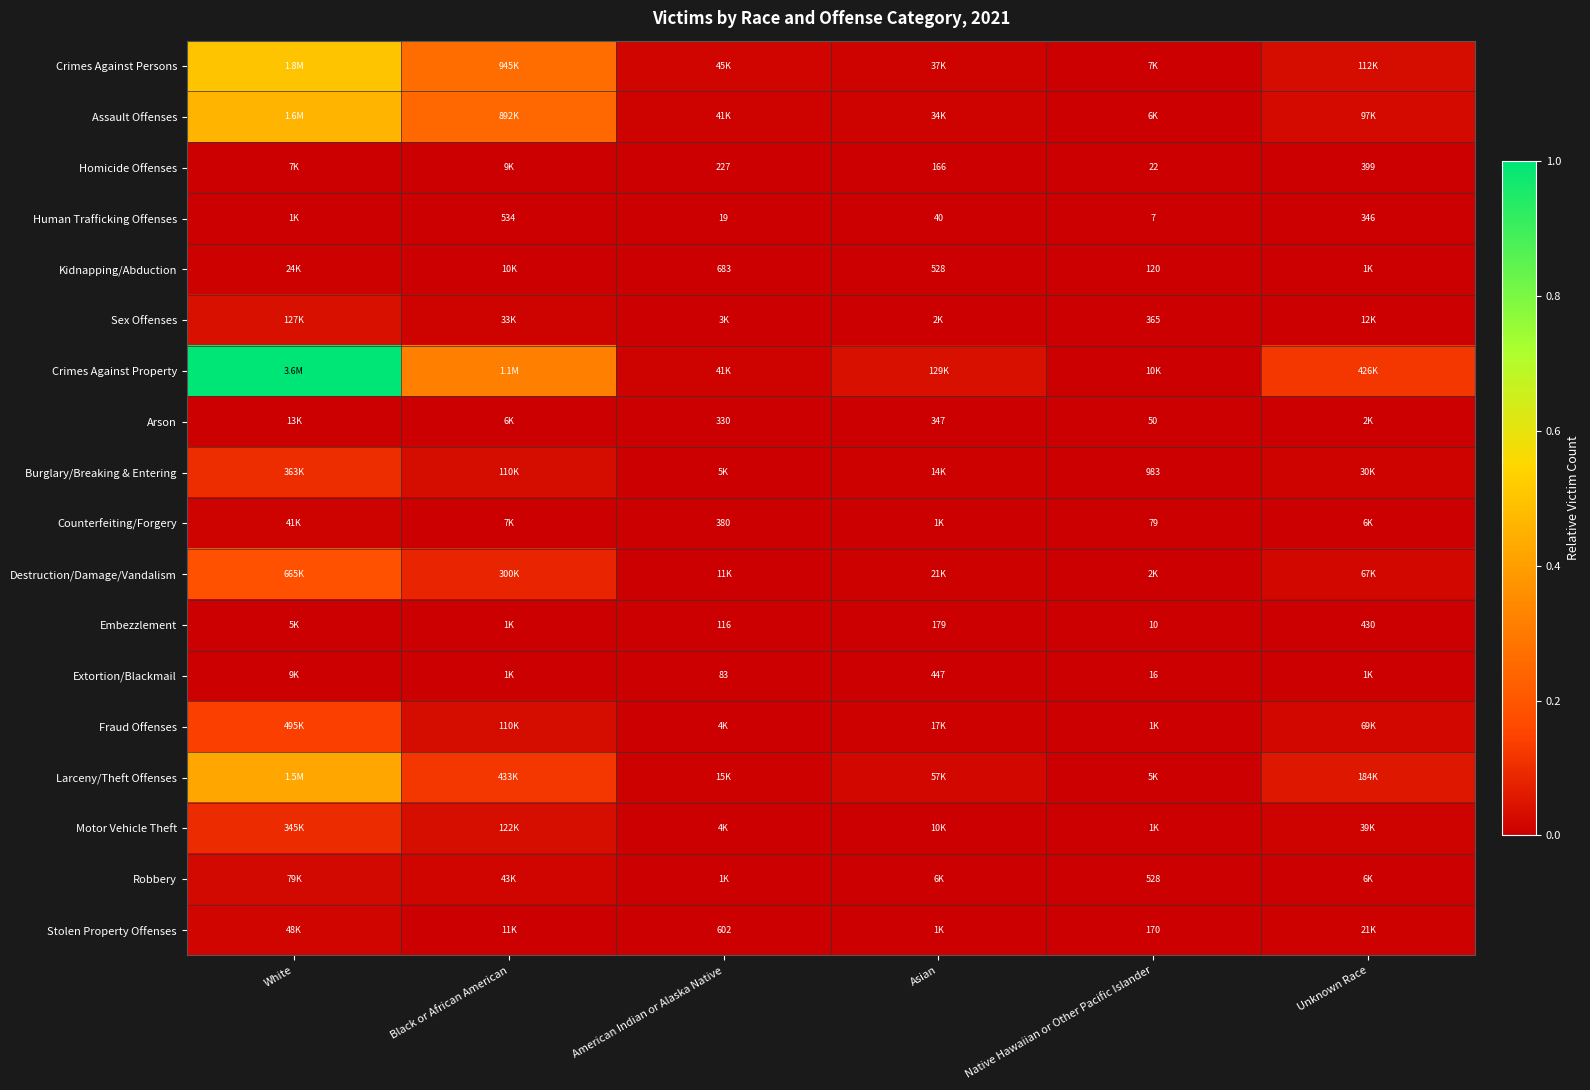

Which label corresponds to the largest value in the chart?

White